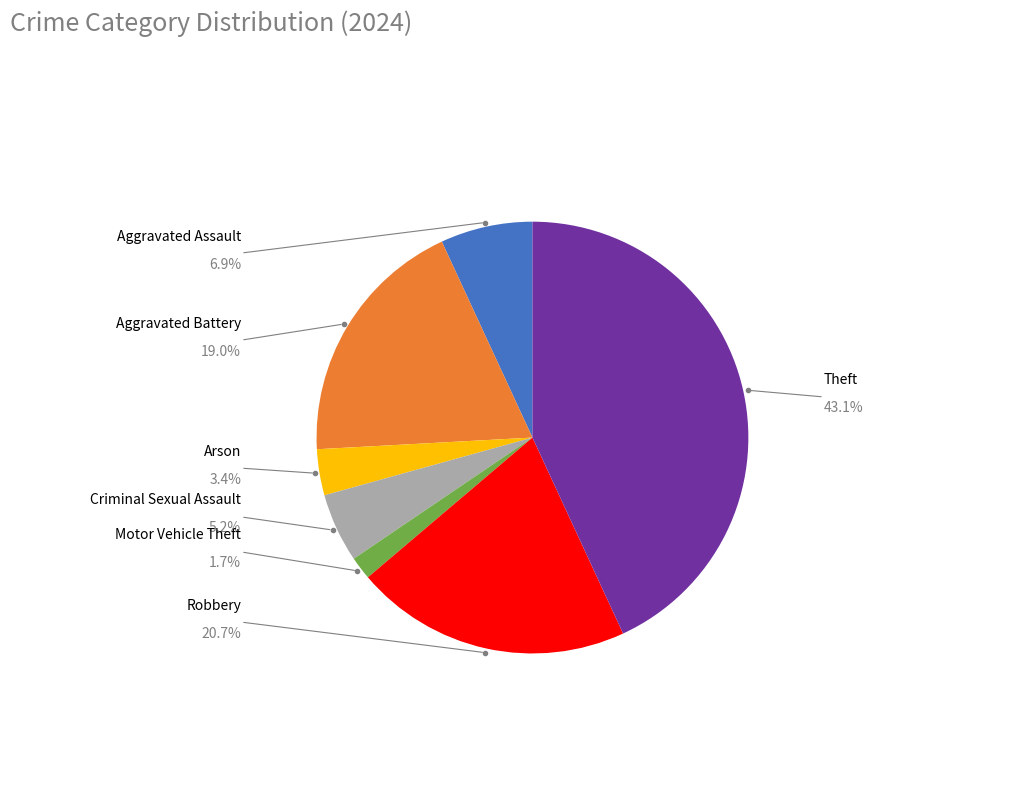

What portion of the pie excludes Robbery?

79.3%